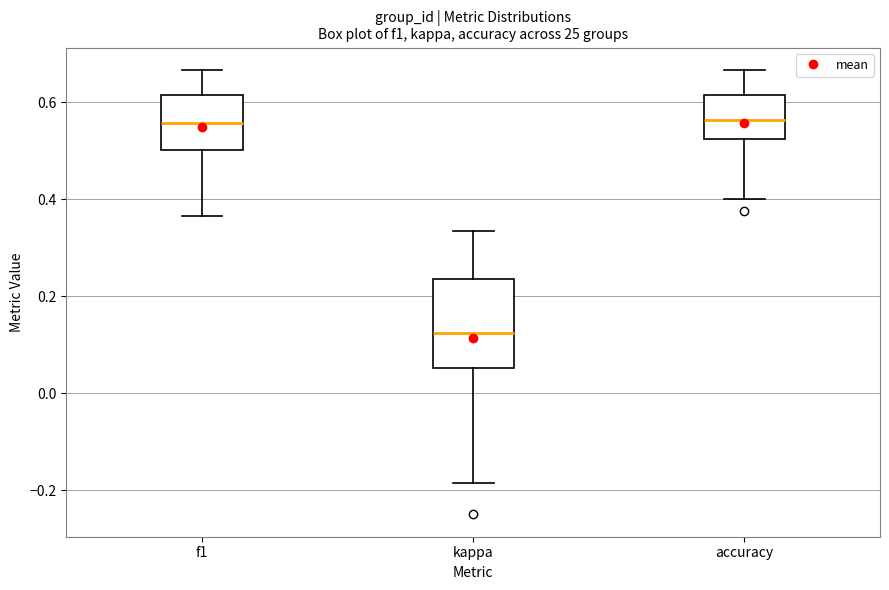

Comparing the boxes themselves (not the whiskers), which one is the tallest?

kappa